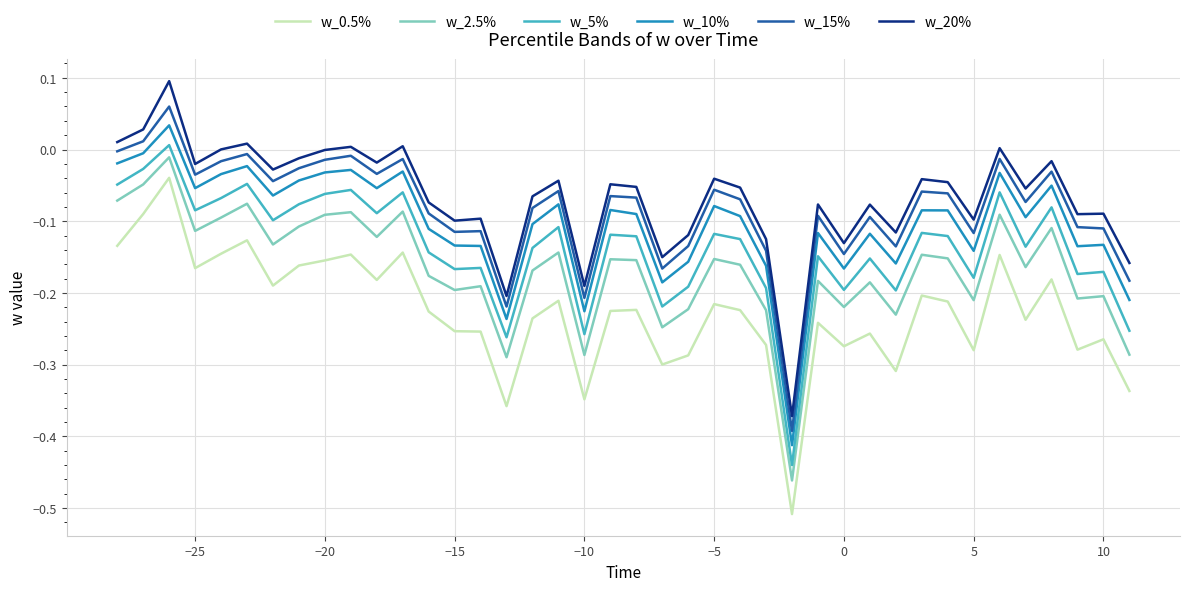

List the series in order of their peak value, lowest first.

w_0.5%, w_2.5%, w_5%, w_10%, w_15%, w_20%